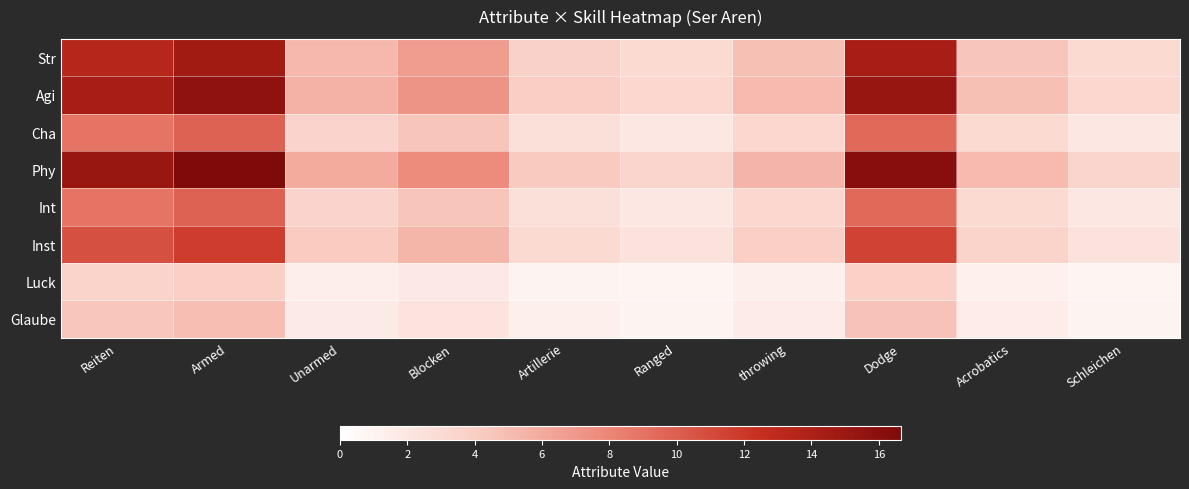

How many categories are shown in the chart?

10